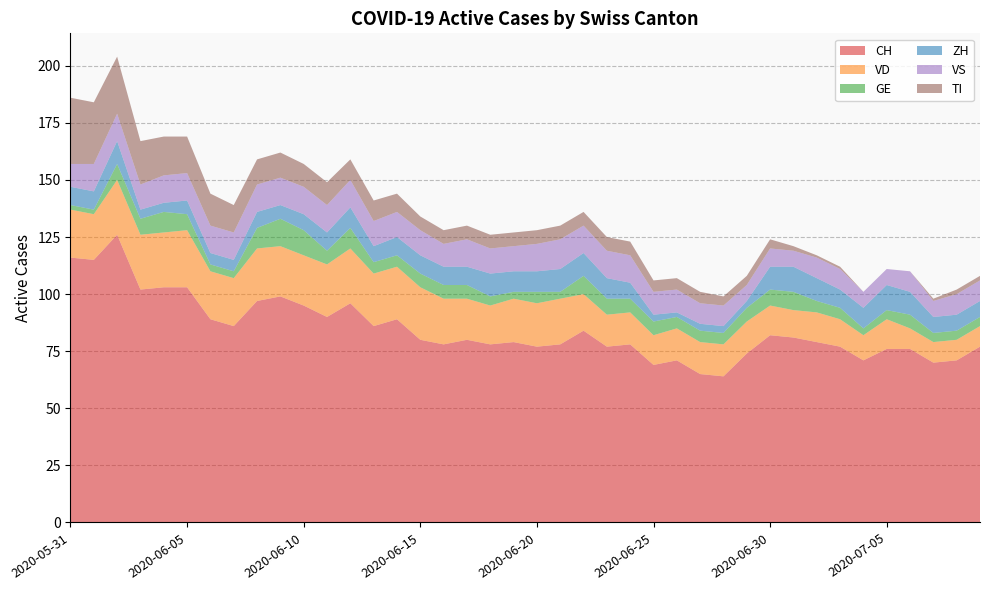

Reading right to left, extract all data points from this chart.

CH: 2020-07-09=77	2020-07-08=71	2020-07-07=70	2020-07-06=76	2020-07-05=76	2020-07-04=71	2020-07-03=77	2020-07-02=79	2020-07-01=81	2020-06-30=82	2020-06-29=74	2020-06-28=64	2020-06-27=65	2020-06-26=71	2020-06-25=69	2020-06-24=78	2020-06-23=77	2020-06-22=84	2020-06-21=78	2020-06-20=77	2020-06-19=79	2020-06-18=78	2020-06-17=80	2020-06-16=78	2020-06-15=80	2020-06-14=89	2020-06-13=86	2020-06-12=96	2020-06-11=90	2020-06-10=95	2020-06-09=99	2020-06-08=97	2020-06-07=86	2020-06-06=89	2020-06-05=103	2020-06-04=103	2020-06-03=102	2020-06-02=126	2020-06-01=115	2020-05-31=116
VD: 2020-07-09=9	2020-07-08=9	2020-07-07=9	2020-07-06=9	2020-07-05=13	2020-07-04=11	2020-07-03=12	2020-07-02=13	2020-07-01=12	2020-06-30=13	2020-06-29=14	2020-06-28=14	2020-06-27=14	2020-06-26=14	2020-06-25=13	2020-06-24=14	2020-06-23=14	2020-06-22=16	2020-06-21=20	2020-06-20=19	2020-06-19=19	2020-06-18=17	2020-06-17=18	2020-06-16=20	2020-06-15=23	2020-06-14=23	2020-06-13=23	2020-06-12=24	2020-06-11=23	2020-06-10=22	2020-06-09=22	2020-06-08=23	2020-06-07=21	2020-06-06=21	2020-06-05=25	2020-06-04=24	2020-06-03=24	2020-06-02=24	2020-06-01=20	2020-05-31=21
GE: 2020-07-09=4	2020-07-08=4	2020-07-07=4	2020-07-06=6	2020-07-05=4	2020-07-04=3	2020-07-03=5	2020-07-02=5	2020-07-01=8	2020-06-30=7	2020-06-29=6	2020-06-28=5	2020-06-27=5	2020-06-26=5	2020-06-25=6	2020-06-24=6	2020-06-23=7	2020-06-22=8	2020-06-21=3	2020-06-20=5	2020-06-19=3	2020-06-18=4	2020-06-17=6	2020-06-16=6	2020-06-15=6	2020-06-14=5	2020-06-13=5	2020-06-12=9	2020-06-11=6	2020-06-10=11	2020-06-09=12	2020-06-08=9	2020-06-07=3	2020-06-06=3	2020-06-05=7	2020-06-04=9	2020-06-03=7	2020-06-02=7	2020-06-01=2	2020-05-31=2
ZH: 2020-07-09=7	2020-07-08=7	2020-07-07=7	2020-07-06=10	2020-07-05=11	2020-07-04=9	2020-07-03=8	2020-07-02=10	2020-07-01=11	2020-06-30=10	2020-06-29=3	2020-06-28=3	2020-06-27=3	2020-06-26=2	2020-06-25=3	2020-06-24=7	2020-06-23=9	2020-06-22=10	2020-06-21=10	2020-06-20=9	2020-06-19=9	2020-06-18=10	2020-06-17=8	2020-06-16=8	2020-06-15=8	2020-06-14=8	2020-06-13=7	2020-06-12=9	2020-06-11=8	2020-06-10=7	2020-06-09=6	2020-06-08=7	2020-06-07=5	2020-06-06=5	2020-06-05=6	2020-06-04=4	2020-06-03=4	2020-06-02=10	2020-06-01=8	2020-05-31=8
VS: 2020-07-09=9	2020-07-08=9	2020-07-07=7	2020-07-06=9	2020-07-05=7	2020-07-04=7	2020-07-03=9	2020-07-02=9	2020-07-01=7	2020-06-30=8	2020-06-29=7	2020-06-28=9	2020-06-27=9	2020-06-26=10	2020-06-25=10	2020-06-24=12	2020-06-23=12	2020-06-22=12	2020-06-21=13	2020-06-20=12	2020-06-19=11	2020-06-18=11	2020-06-17=12	2020-06-16=10	2020-06-15=11	2020-06-14=11	2020-06-13=11	2020-06-12=12	2020-06-11=12	2020-06-10=12	2020-06-09=12	2020-06-08=12	2020-06-07=12	2020-06-06=12	2020-06-05=12	2020-06-04=12	2020-06-03=11	2020-06-02=12	2020-06-01=12	2020-05-31=10
TI: 2020-07-09=2	2020-07-08=2	2020-07-07=1	2020-07-06=0	2020-07-05=0	2020-07-04=0	2020-07-03=1	2020-07-02=1	2020-07-01=2	2020-06-30=4	2020-06-29=4	2020-06-28=4	2020-06-27=5	2020-06-26=5	2020-06-25=5	2020-06-24=6	2020-06-23=6	2020-06-22=6	2020-06-21=6	2020-06-20=6	2020-06-19=6	2020-06-18=6	2020-06-17=6	2020-06-16=6	2020-06-15=6	2020-06-14=8	2020-06-13=9	2020-06-12=9	2020-06-11=10	2020-06-10=10	2020-06-09=11	2020-06-08=11	2020-06-07=12	2020-06-06=14	2020-06-05=16	2020-06-04=17	2020-06-03=19	2020-06-02=25	2020-06-01=27	2020-05-31=29